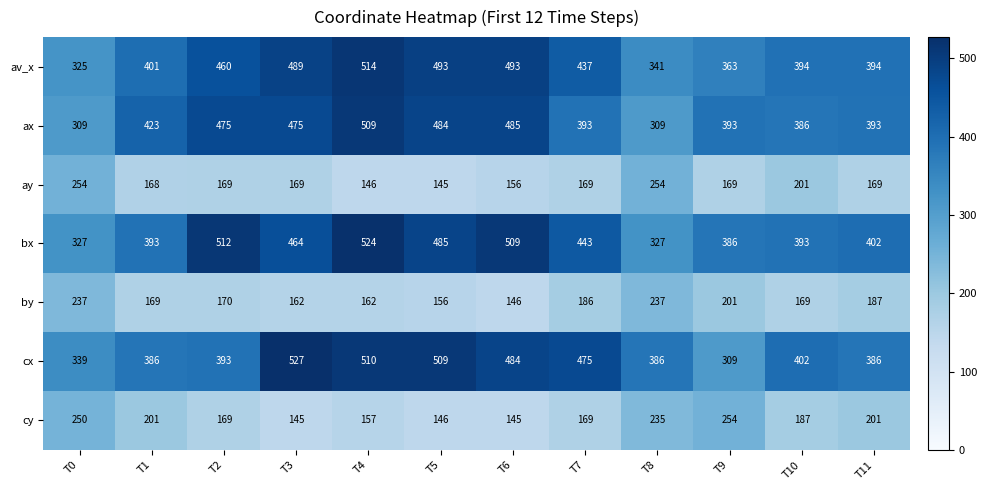

What is the maximum value shown in the chart?

527